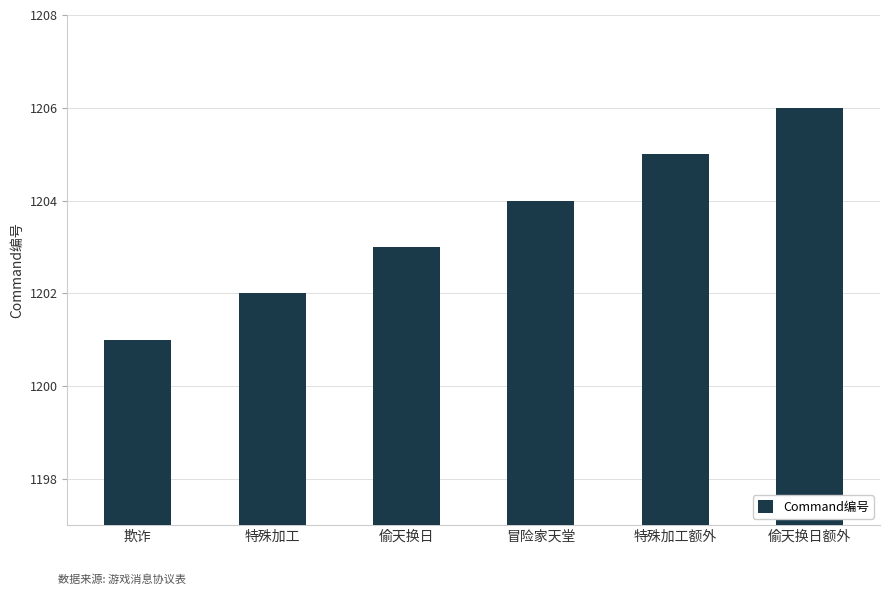

What is the sum of all values?

7221